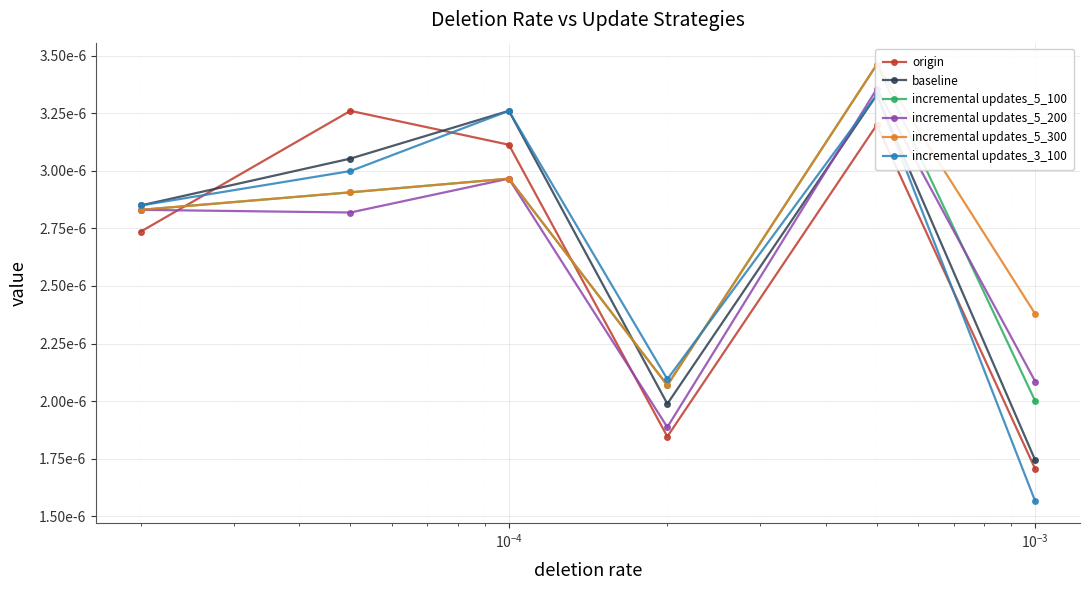

Count the incremental updates_3_100 values in the range 0 to 1.

6